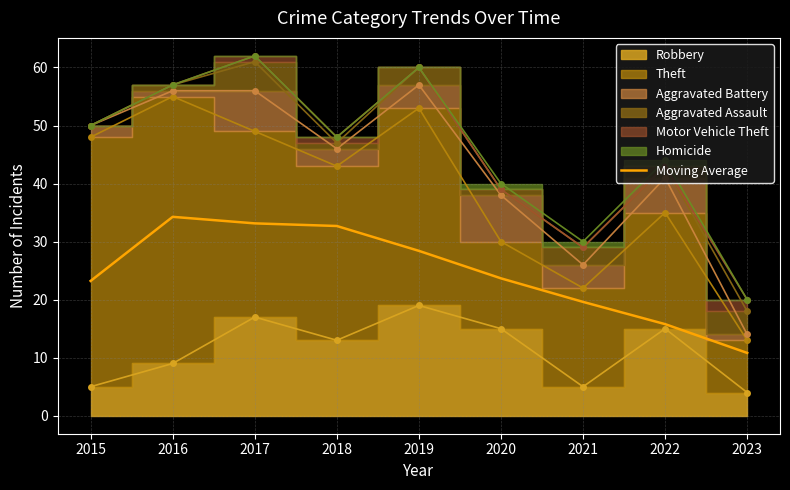

Between 2018 and 2015, which is larger?

2018